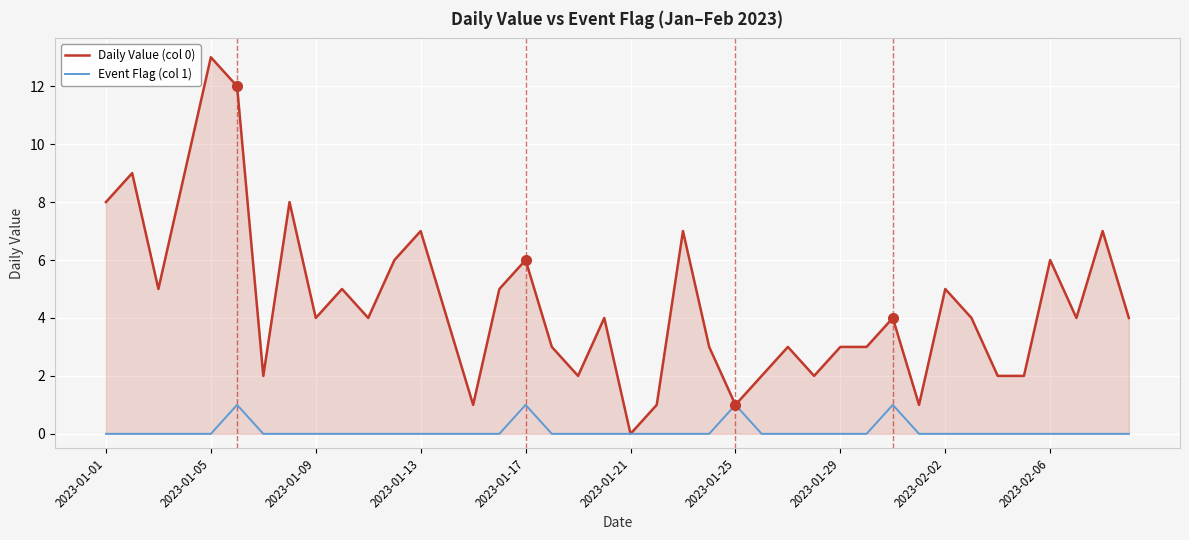

Rank the series by their maximum value, from lowest to highest.

Event Flag (col 1), Daily Value (col 0)